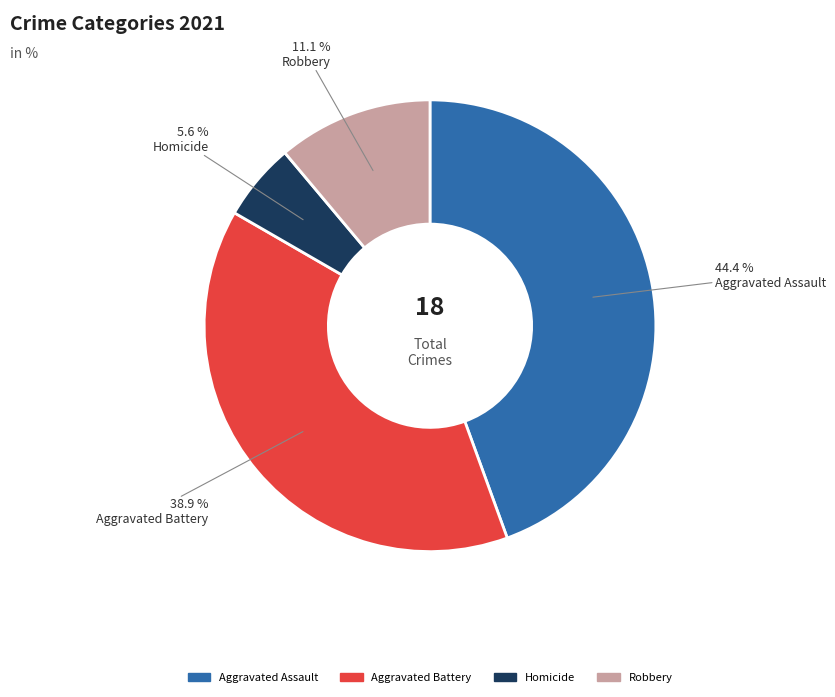

Is there a majority slice in this chart?

No